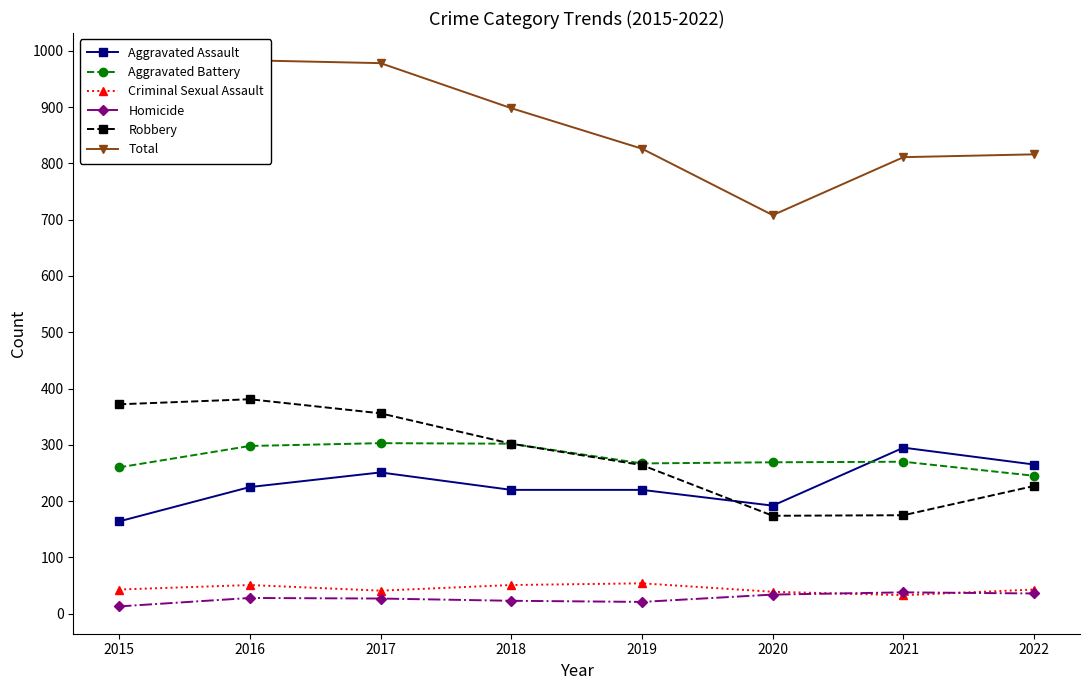

Read the Criminal Sexual Assault value at 2021, to the nearest 5.

35